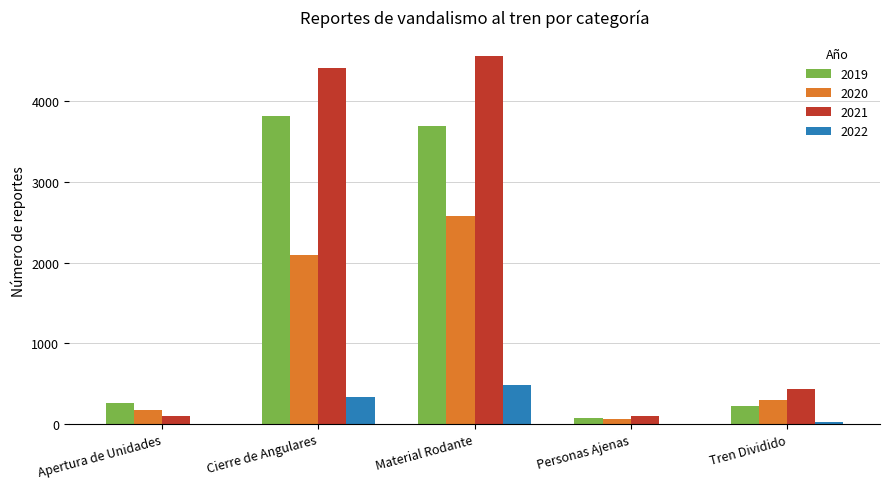

Is it true that 2020 equals 297 at Tren Dividido?

True